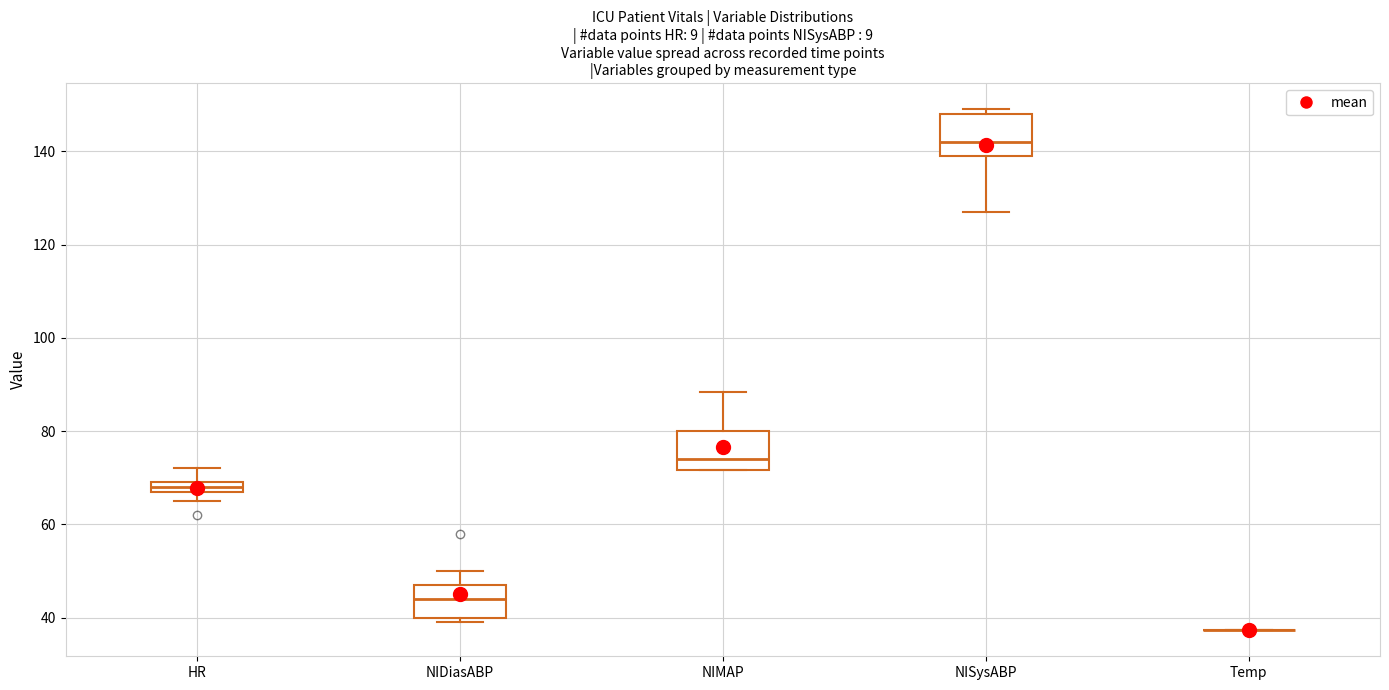

Where is the upper edge of the box for HR on the y-axis? The values are not printed on the chart, so give them approximately, as read against the axis.

70